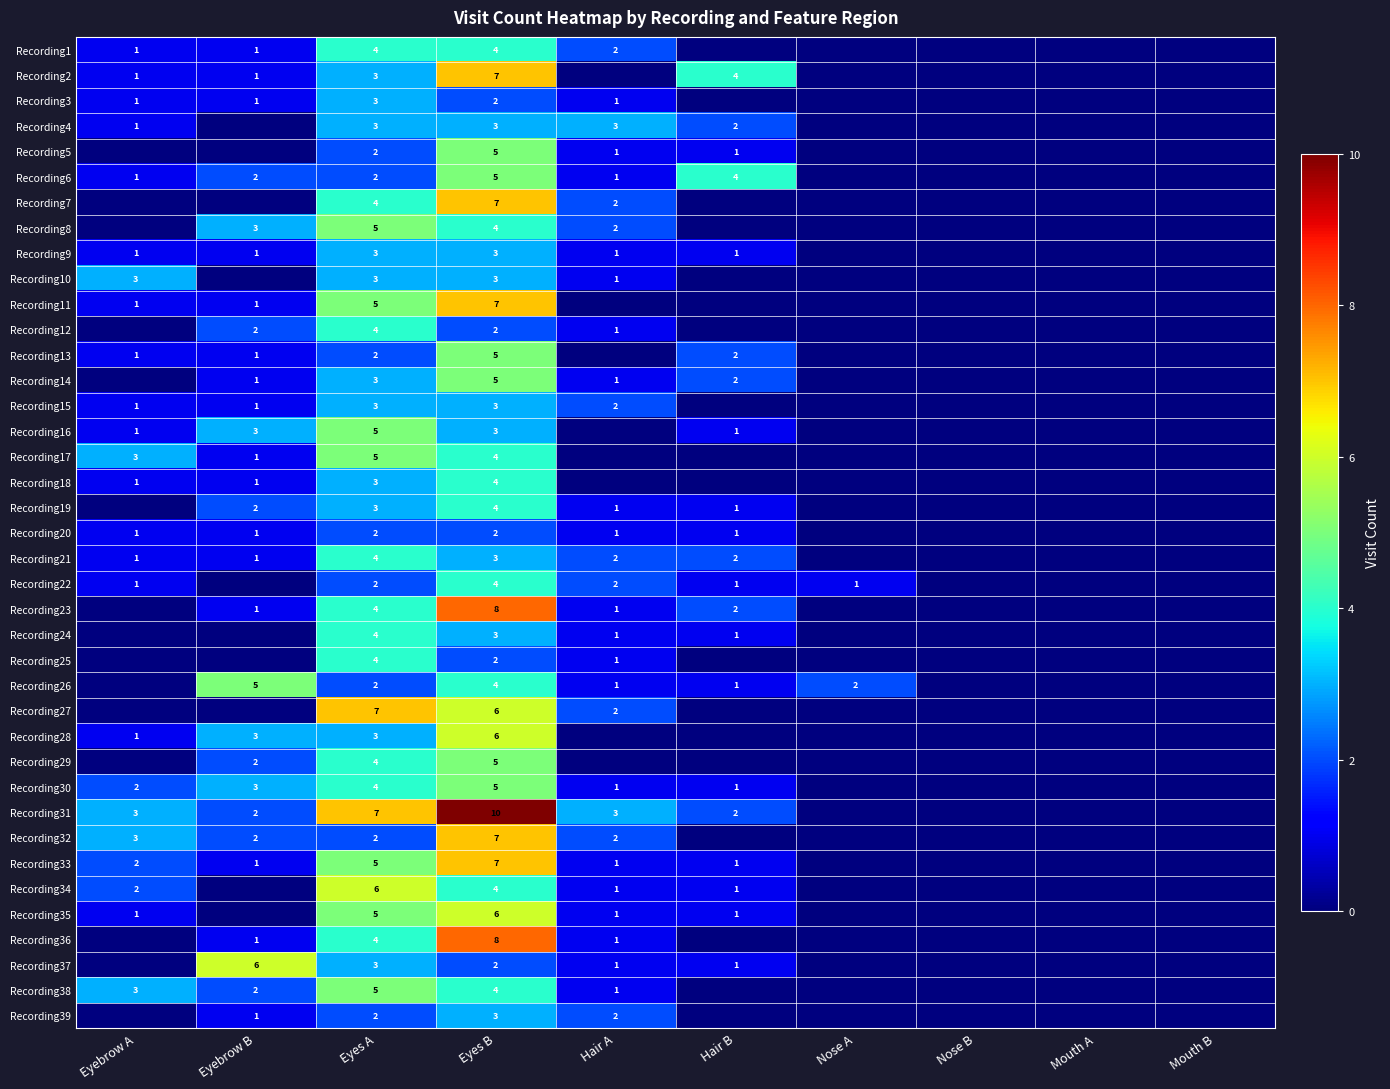

The Recording34 series shows 6 at Eyes A. True or false?

True